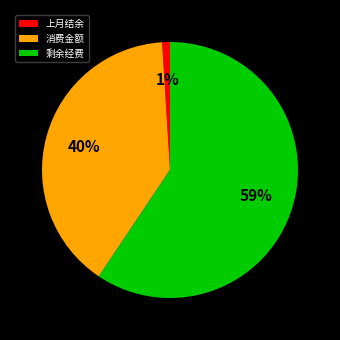

Rank the categories by value from highest to lowest.

剩余经费, 消费金额, 上月结余